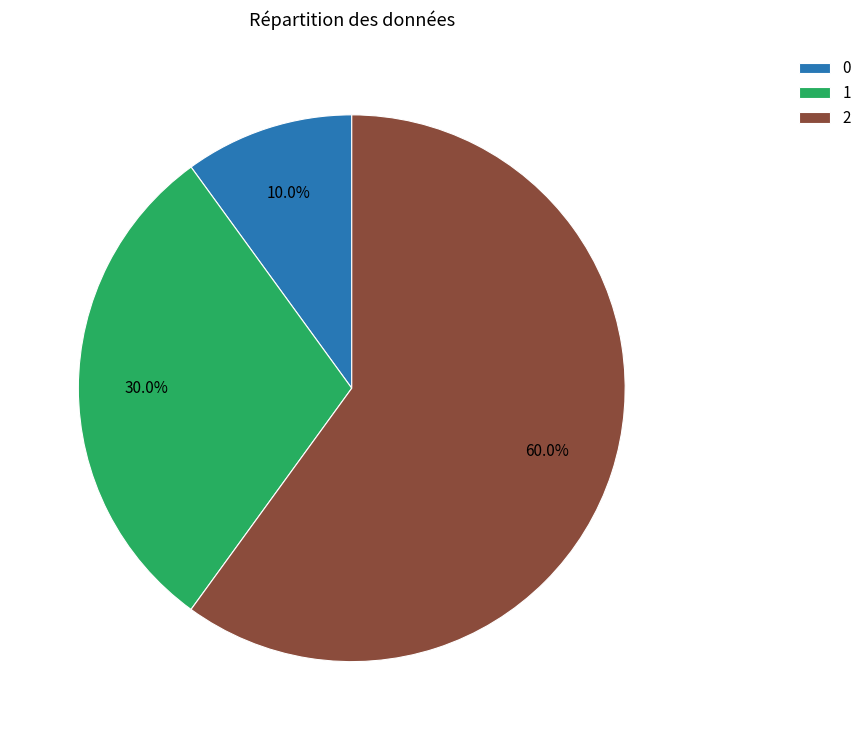

Is there a majority slice in this chart?

Yes